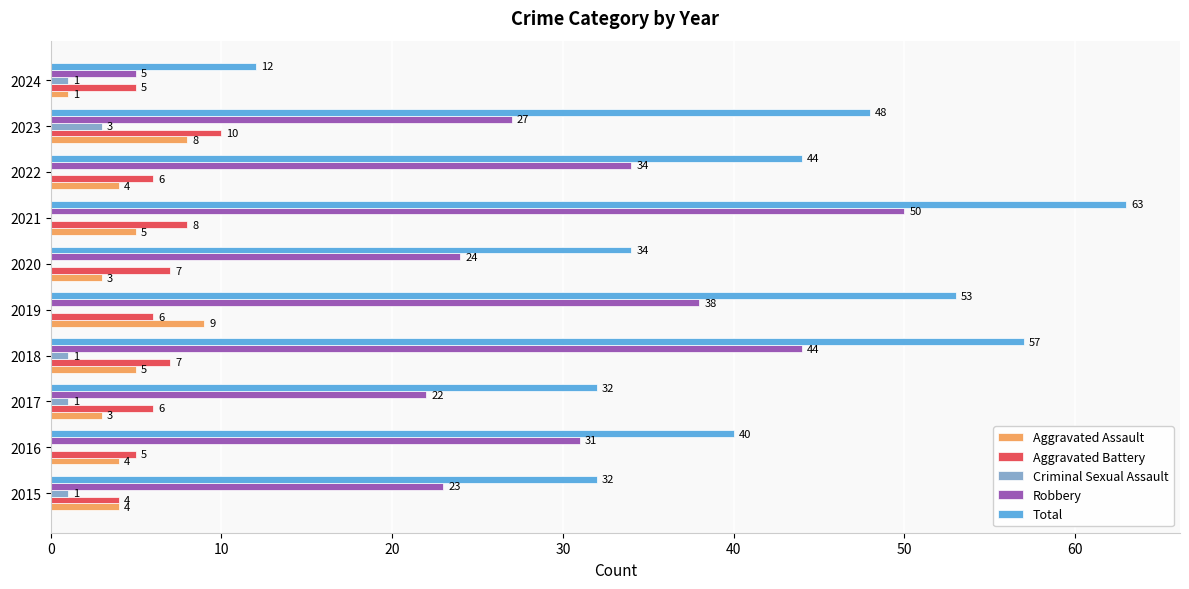

What is the sum of the Aggravated Assault values at 2019 and 2017?

12